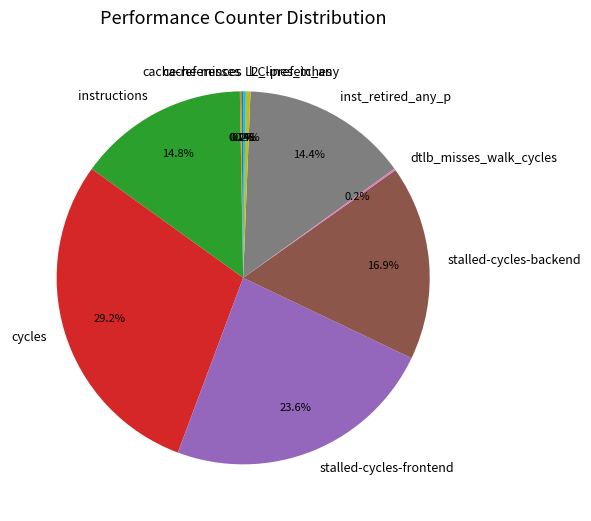

How much of the chart is everything except stalled-cycles-backend?

83.1%